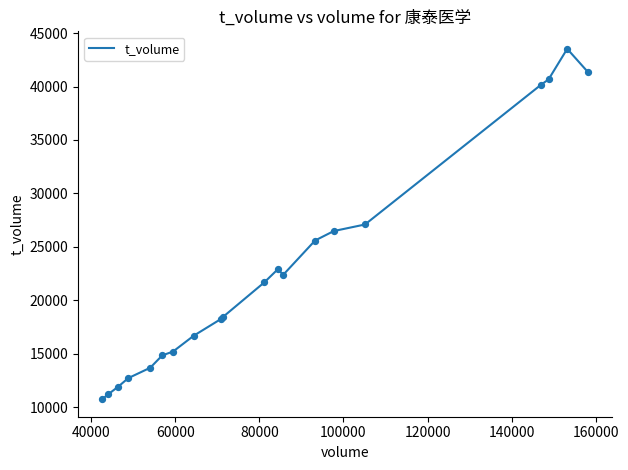

What is the greatest value displayed?

43524